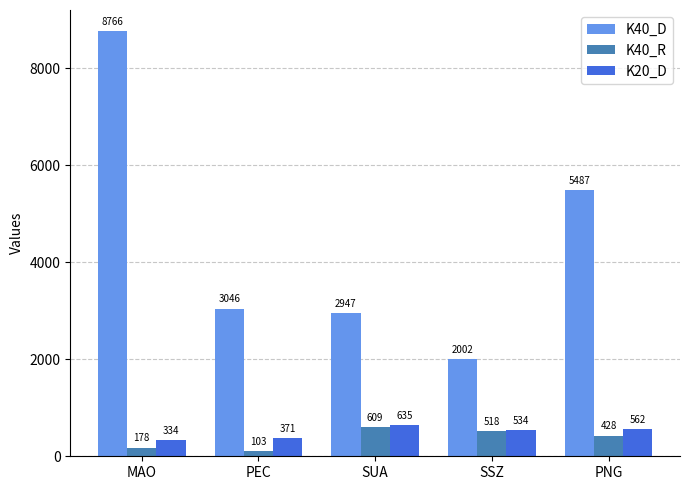

Reading left to right, extract all data points from this chart.

K40_D: 8766	3046	2947	2002	5487
K40_R: 178	103	609	518	428
K20_D: 334	371	635	534	562